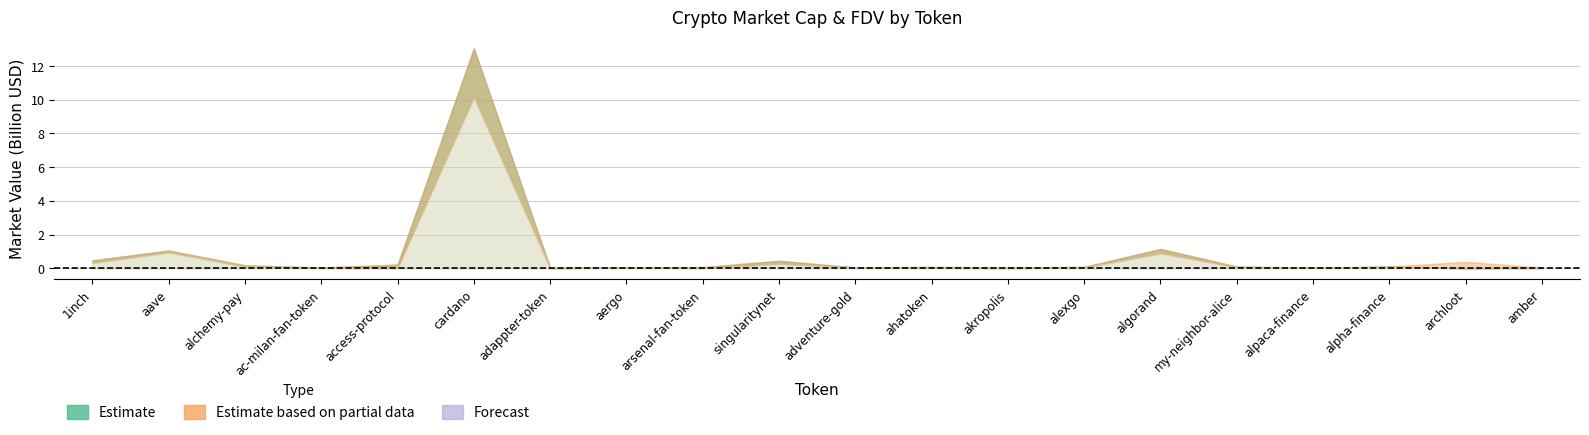

What is the label of the 12th point from the right?

arsenal-fan-token